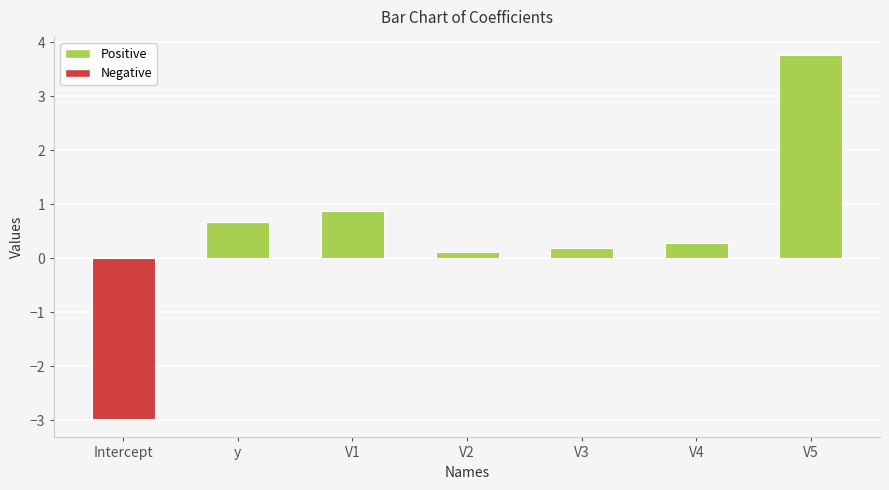

Is it true that the value at V3 is 0.2?

True